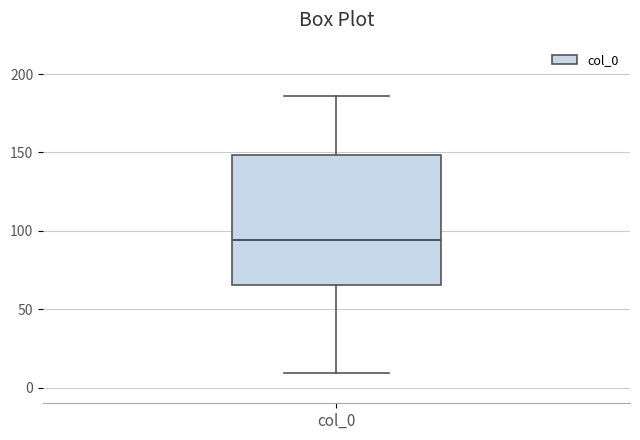

Where does the median line of the box for col_0 sit on the y-axis? The values are not printed on the chart, so give them approximately, as read against the axis.

95